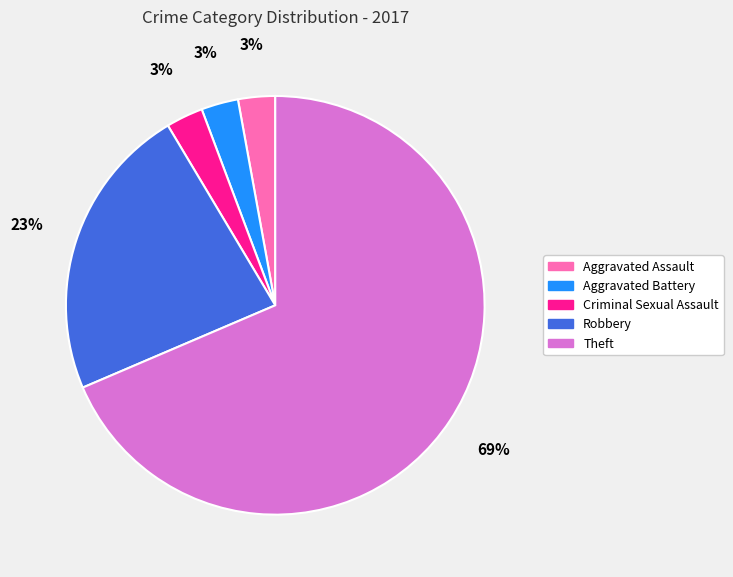

What is the ratio of the value at Theft to the value at Robbery?

3.0